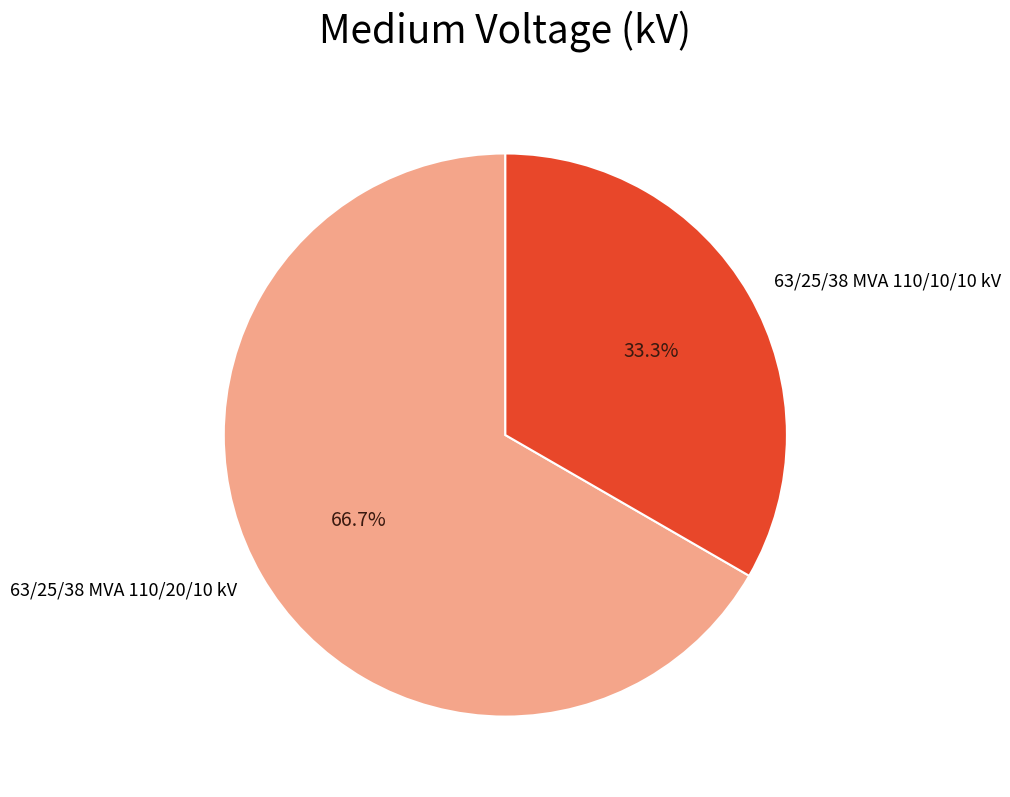

True or false: 63/25/38 MVA 110/20/10 kV accounts for 67% of the total.

True